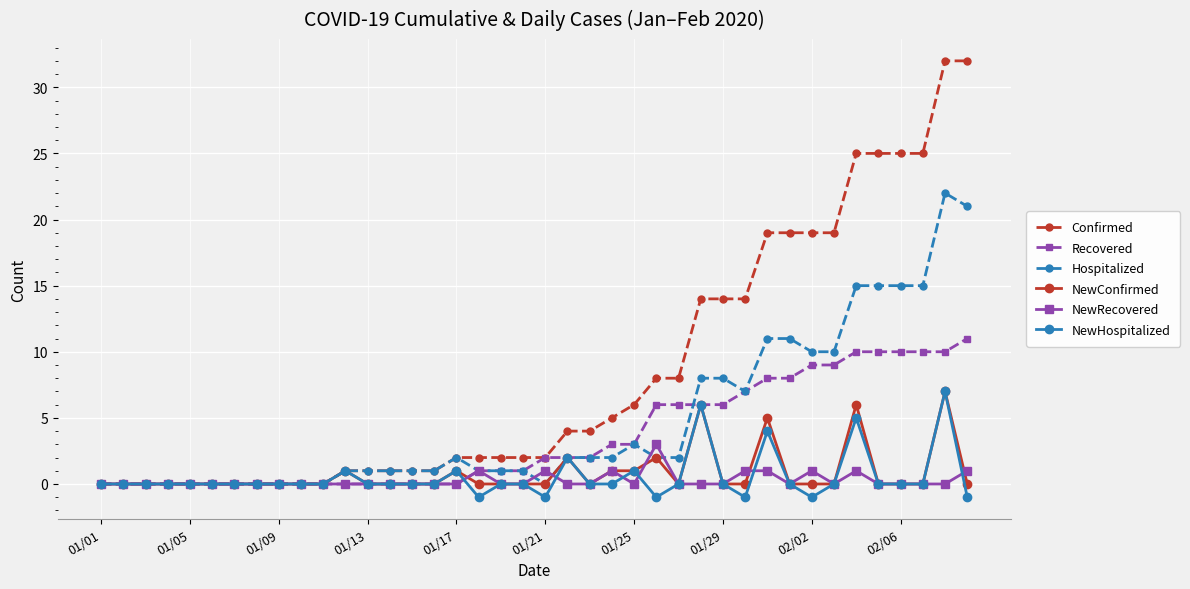

What is the value of the Recovered point at the 23rd from the left?

2